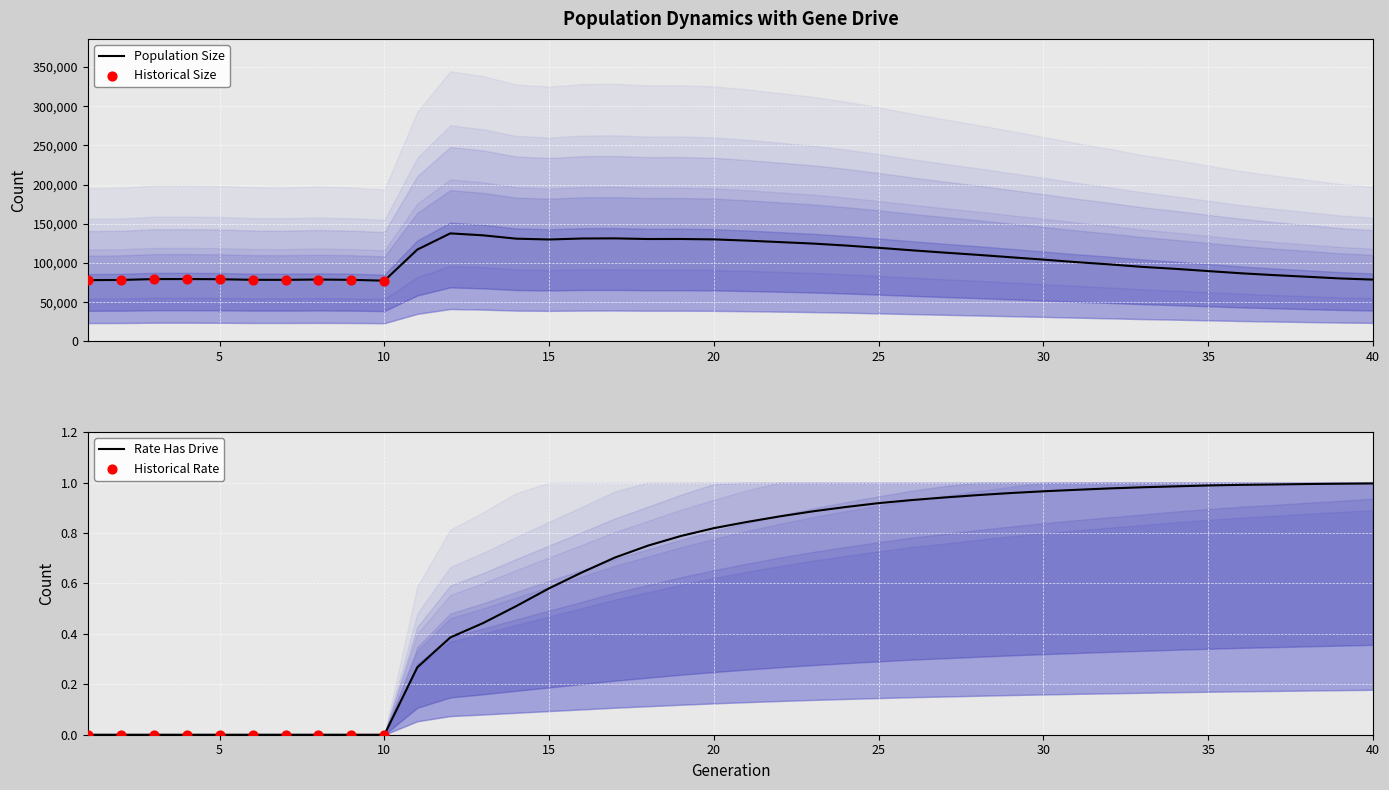

Which series reaches the minimum Y coordinate?

rate_dr